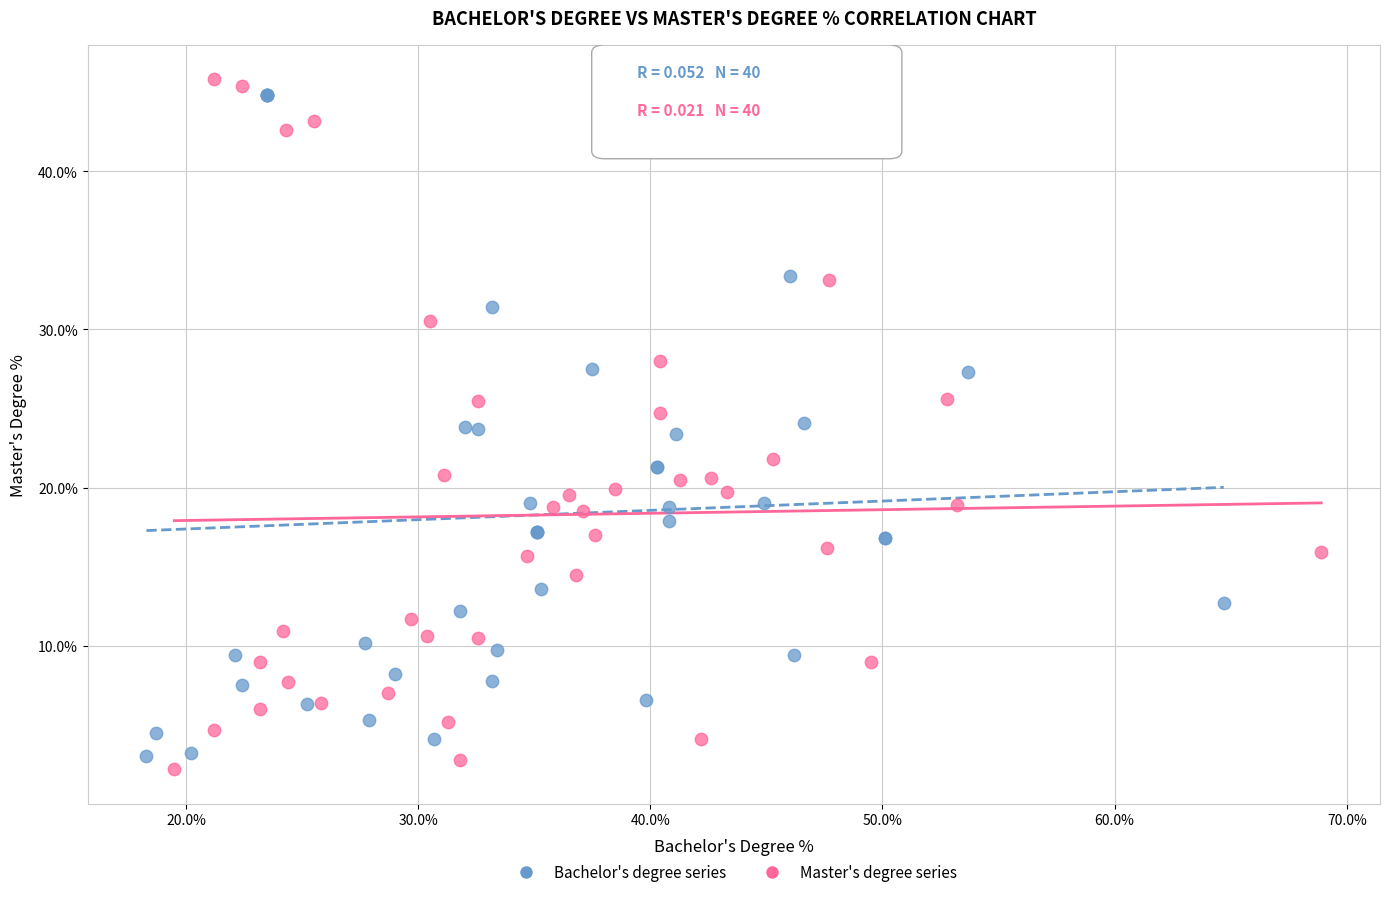

Which series contains the highest Y value?

Master's degree series